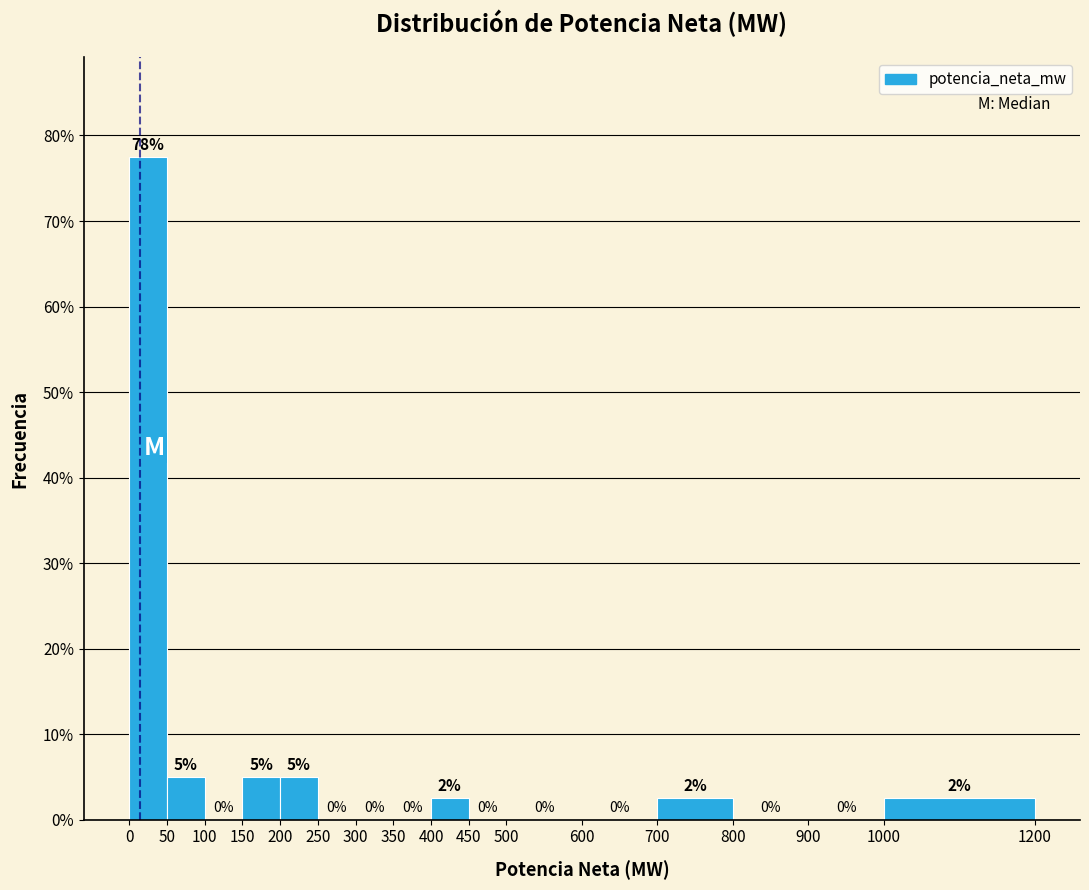

Over which range of the x-axis is the bar tallest?

0 to 50